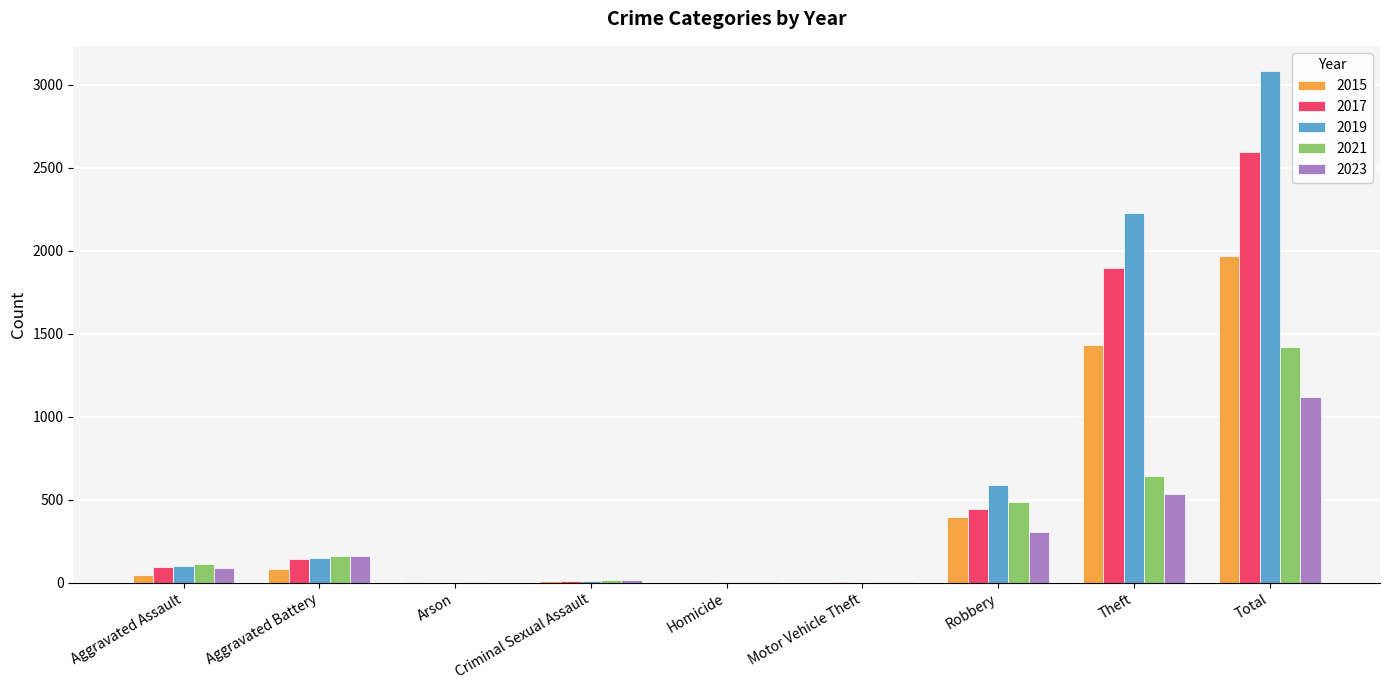

What is the difference between the 2021 values at Theft and Robbery?

158